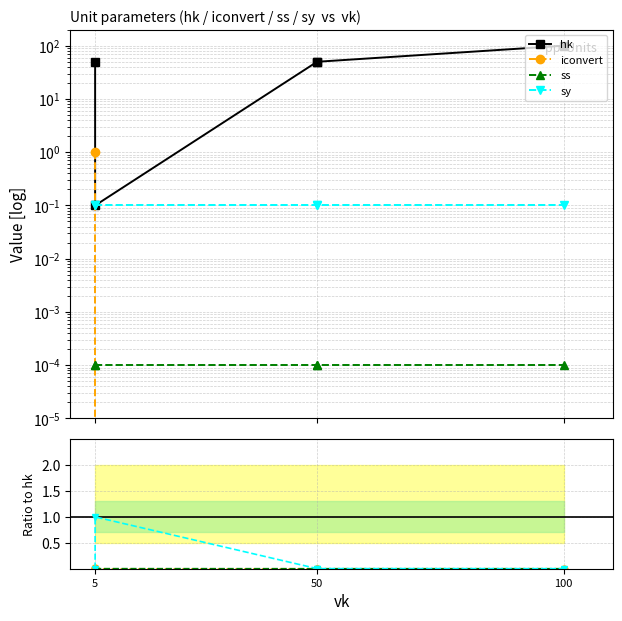

At which category does sy reach its first local peak?

5